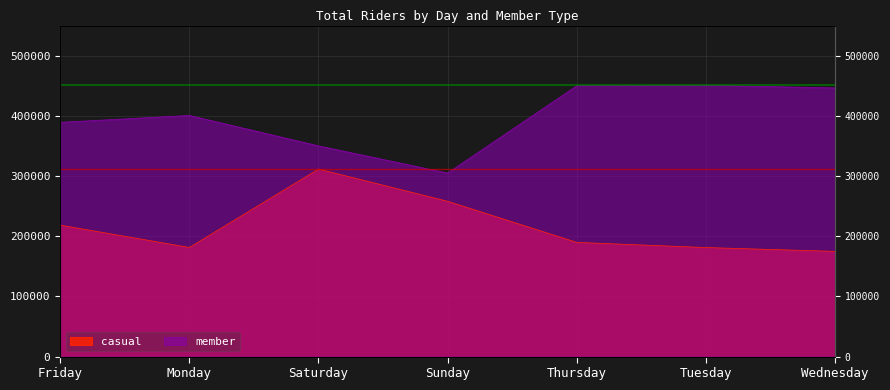

Reading right to left, transcribe all the data shown in this chart.

casual: 174809	181215	189746	258036	311602	181378	218438
member: 446364	450843	449887	304947	350115	400618	389221